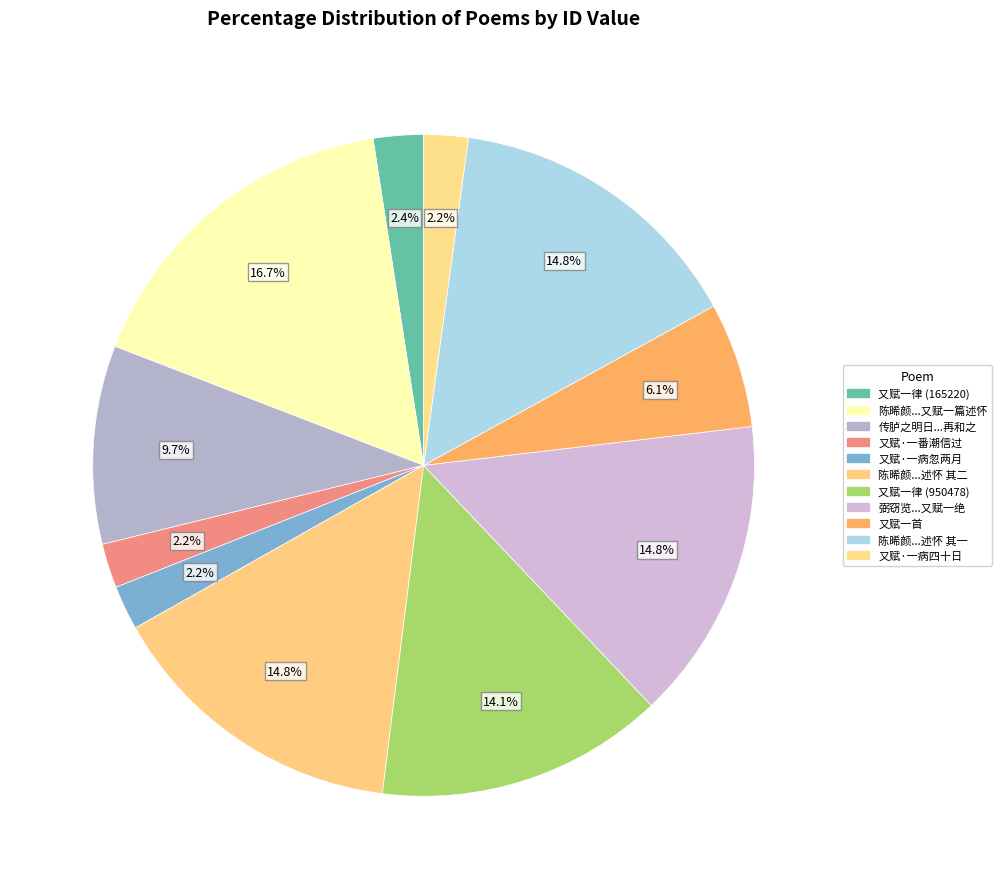

How many slices are in this pie chart?

11